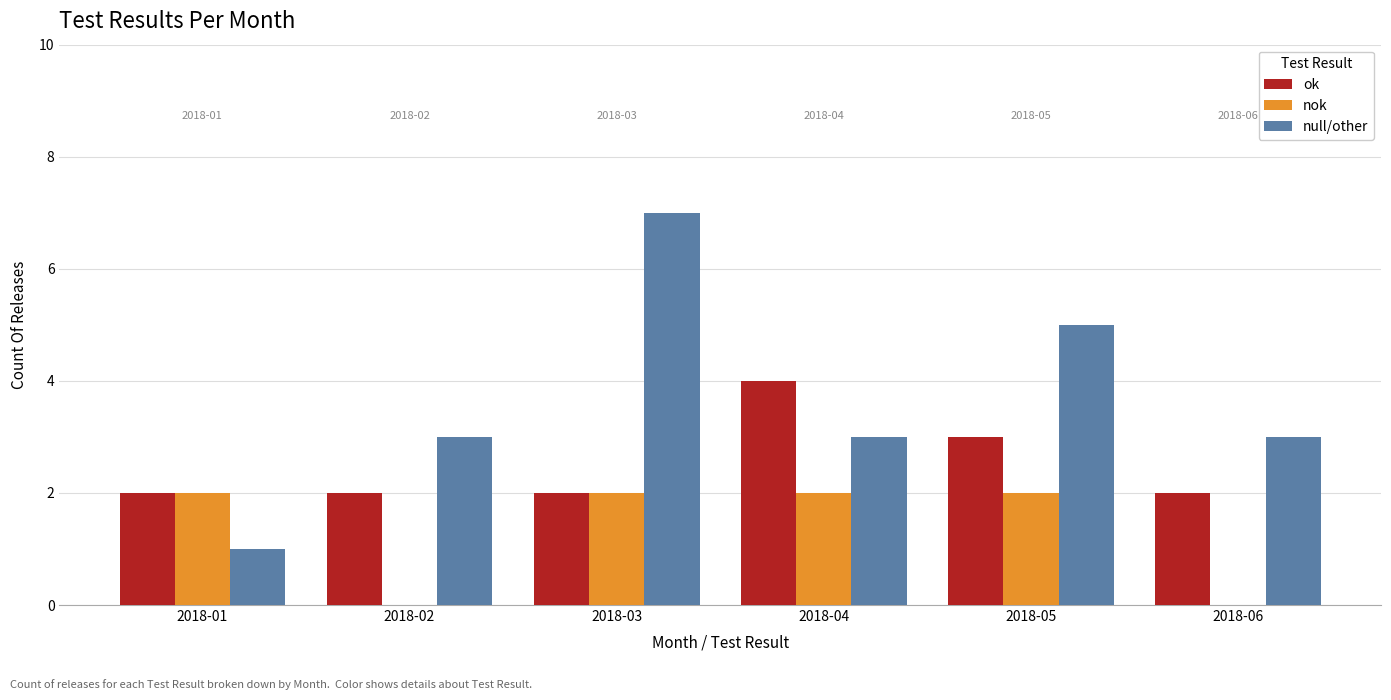

How many data points does each series have?

6